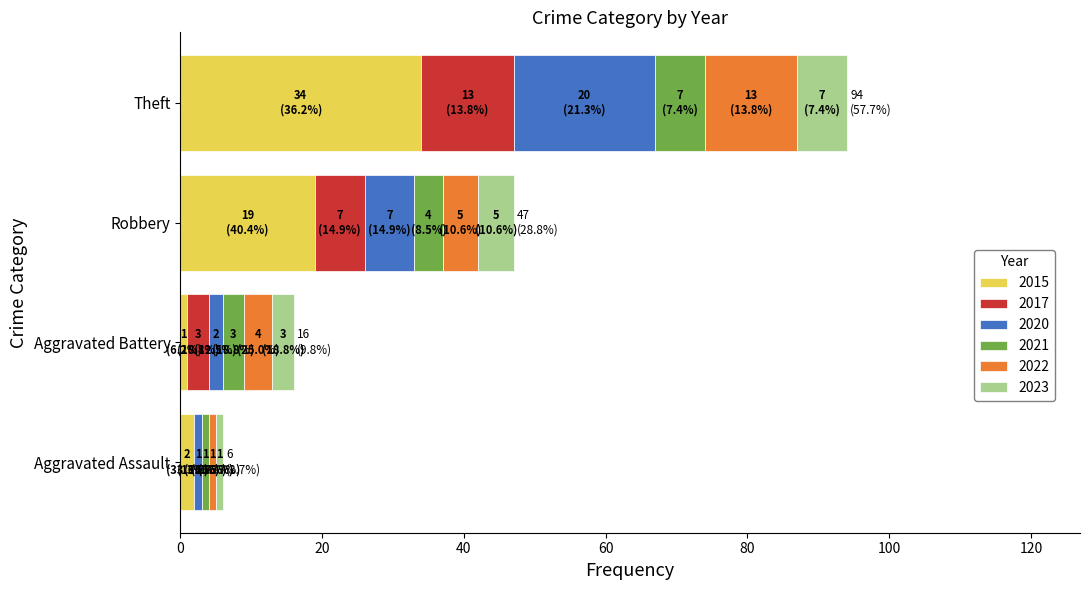

At which label does 2015 reach its peak?

Theft